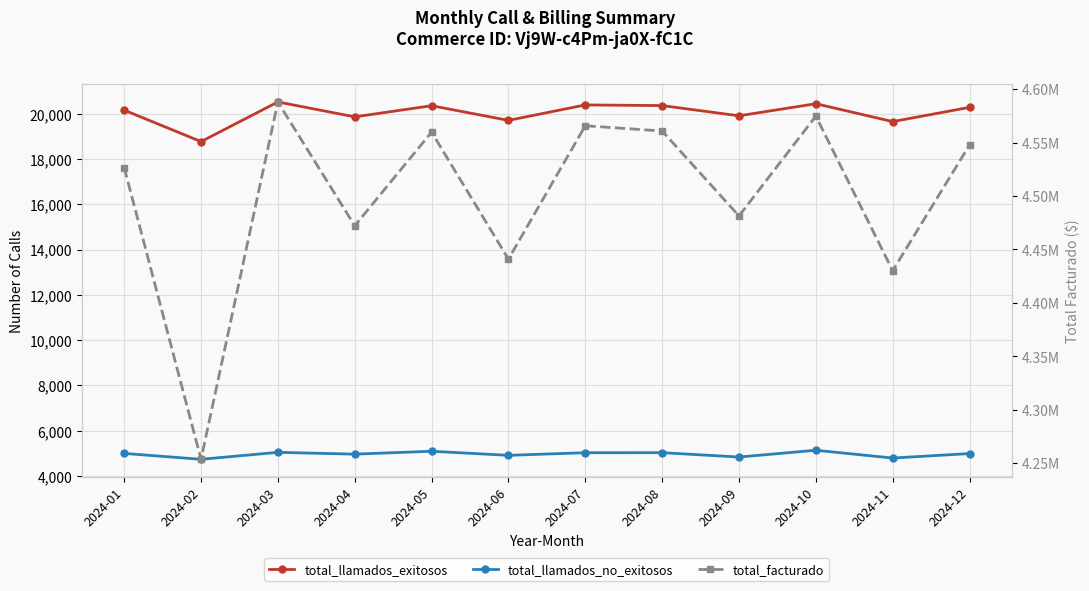

What is the maximum value shown in the chart?

4588060